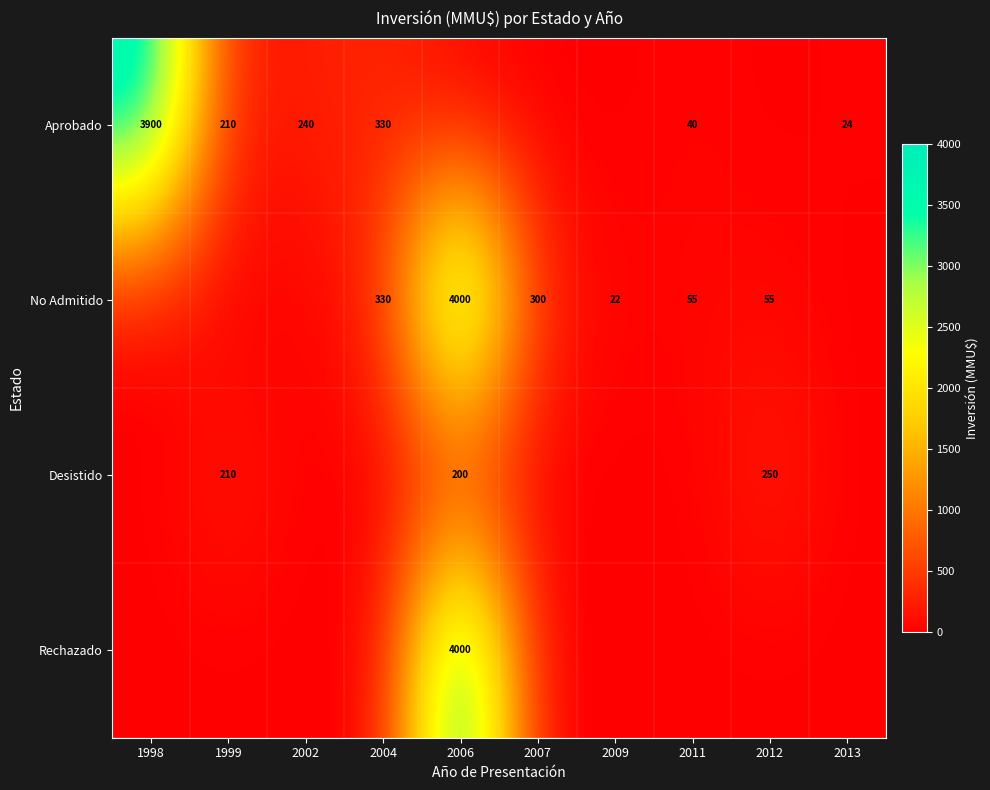

Is it true that Aprobado equals 24 at 2013?

True